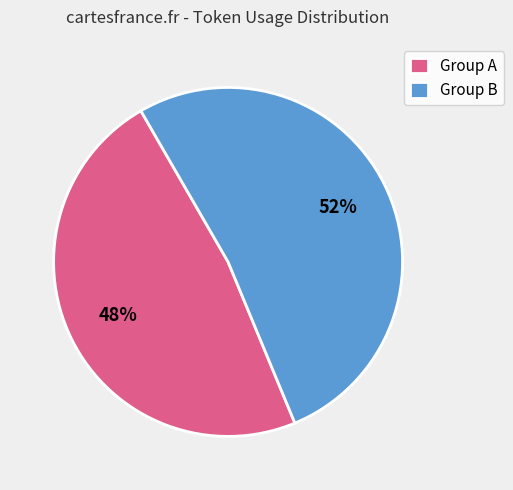

Is there a majority slice in this chart?

Yes